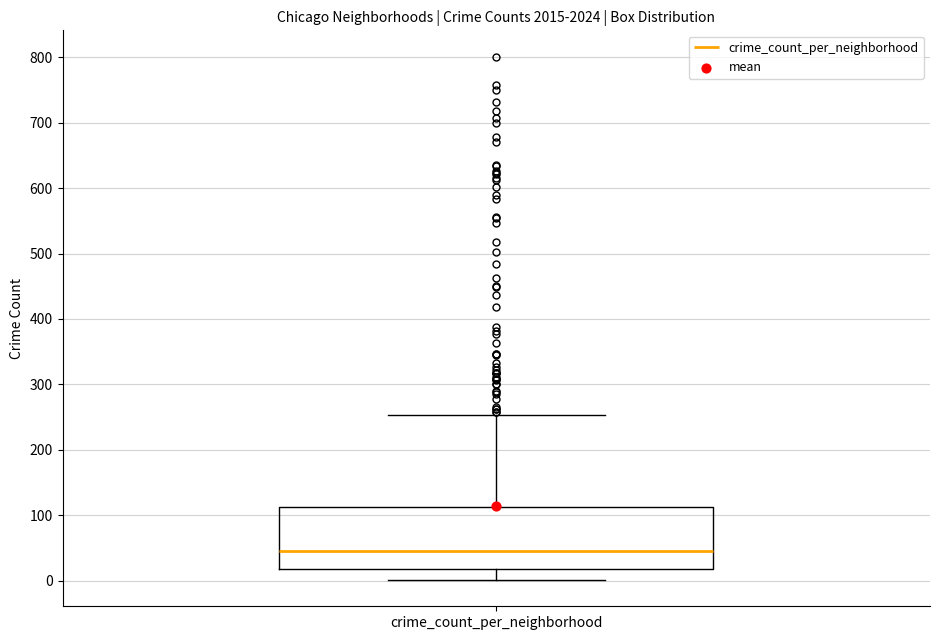

Read this box plot against the y-axis: the position of the median line, the range covered by the box, and the ends of both whiskers. The values are not printed on the chart, so give them approximately, as read against the axis.

median 50, box 20 to 110, whiskers 0 to 250